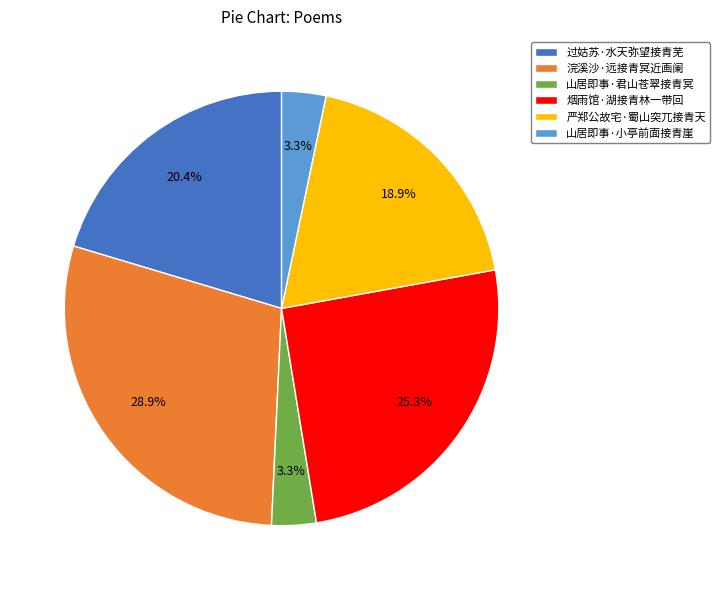

Which has a higher value, 浣溪沙·远接青冥近画阑 or 严郑公故宅·蜀山突兀接青天?

浣溪沙·远接青冥近画阑